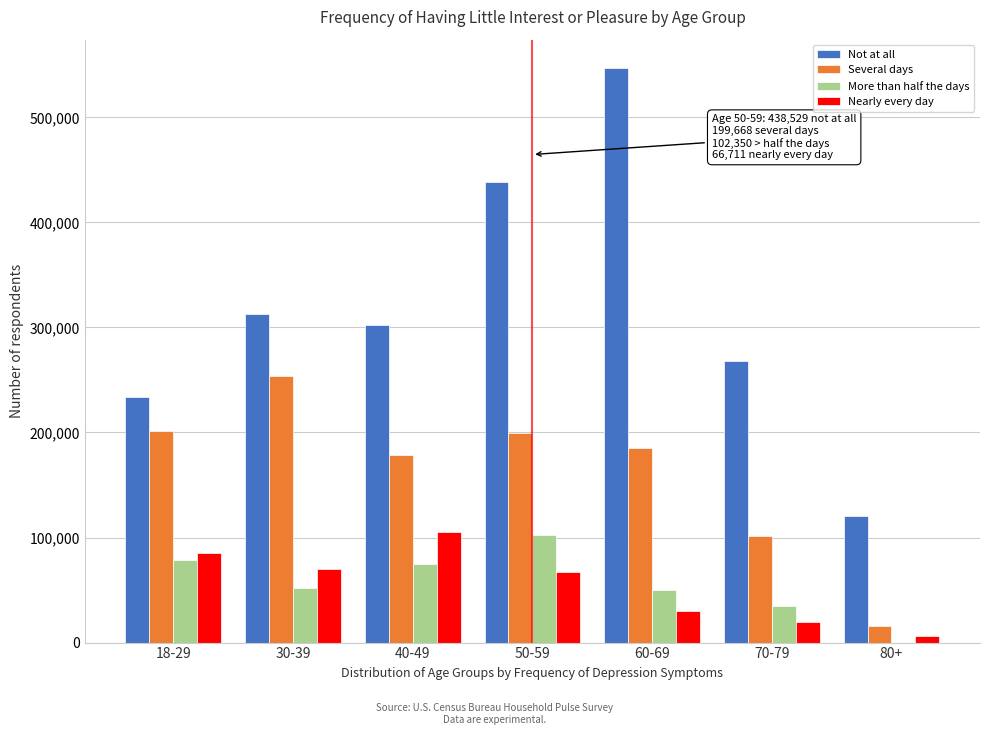

What is the sum of all More than half the days values?

392413